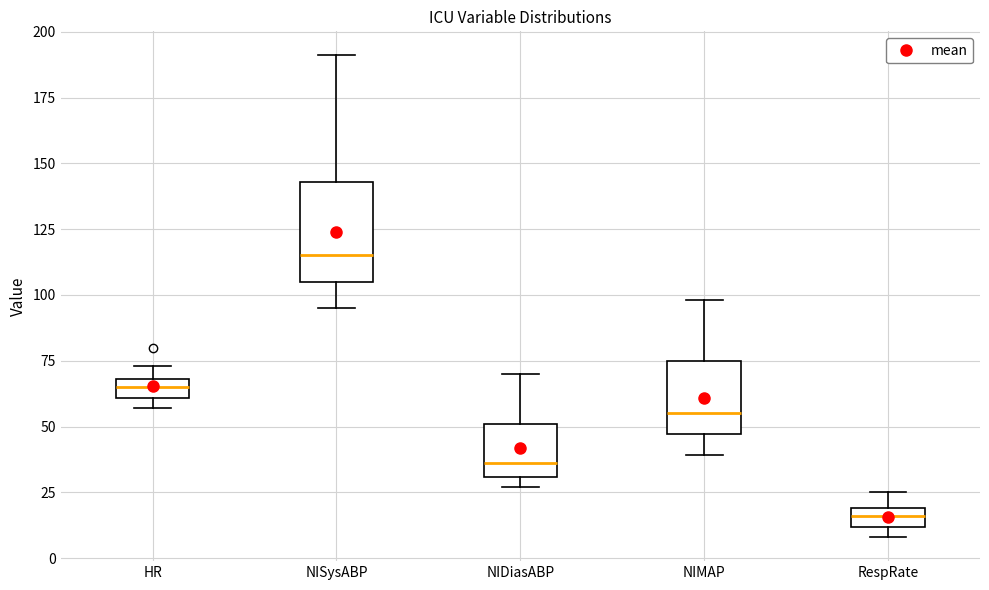

Comparing the boxes themselves (not the whiskers), which one is the tallest?

NISysABP